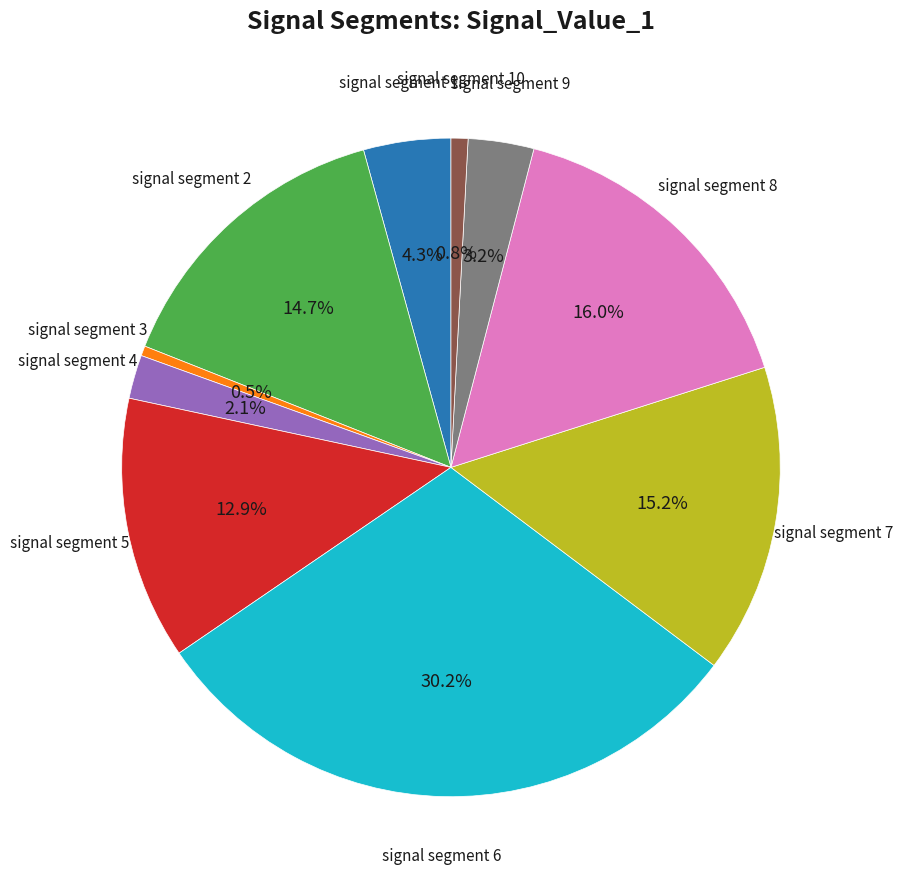

The signal segment 1 slice represents 14% of the pie. True or false?

False